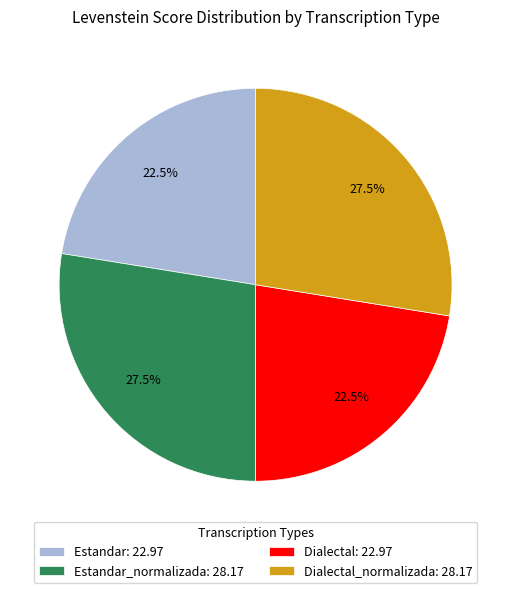

What is the ratio of the value at Dialectal: 22.97 to the value at Estandar: 22.97?

1.0